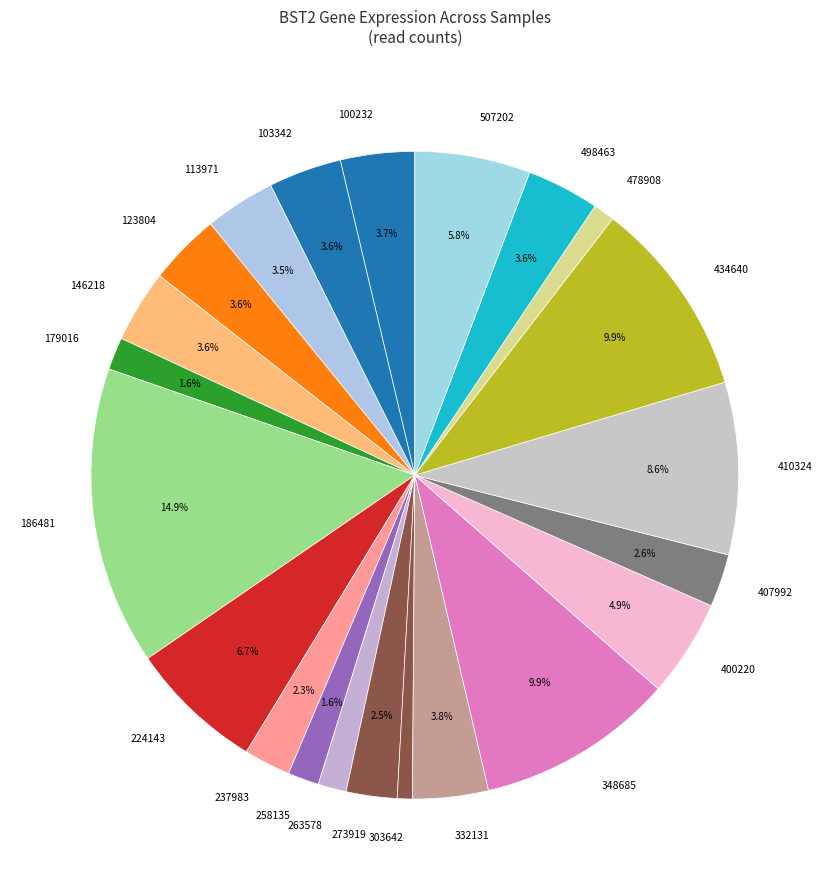

Which slice is the largest?

186481